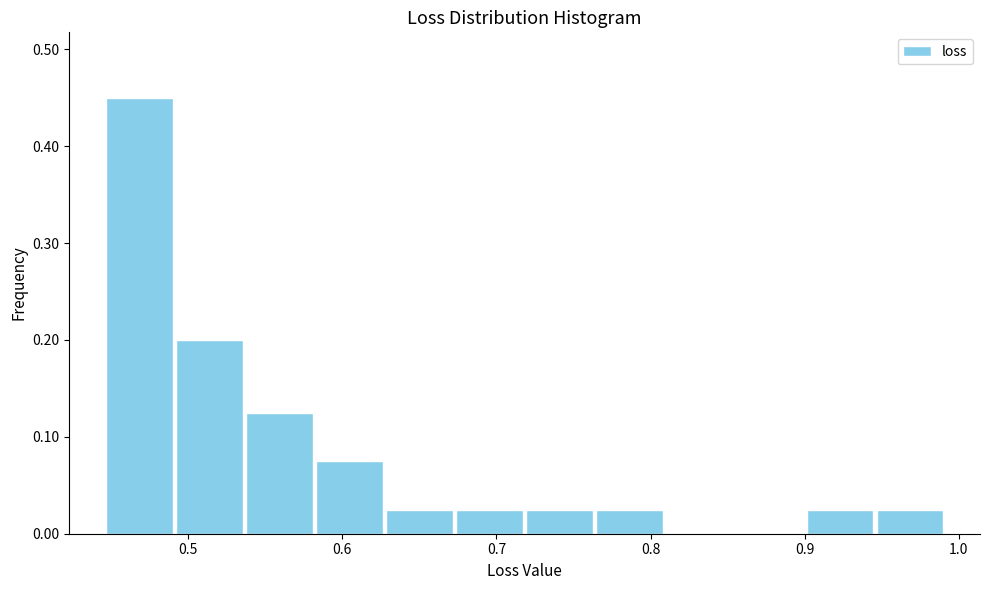

What is the height of the bar covering 0.49 to 0.54 on the x-axis? Neither the bar edges nor the heights are printed on the chart, so give them approximately, as read against the axes.

0.20